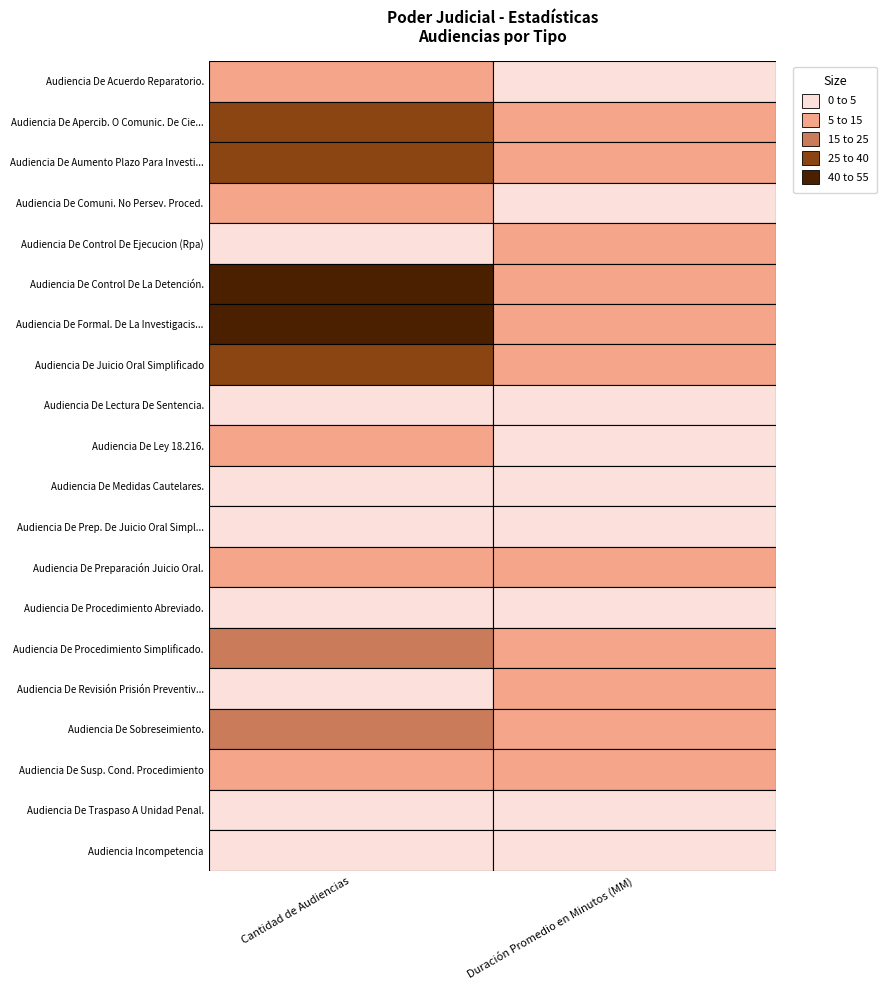

The Cantidad de Audiencias series shows 8 at 0. True or false?

True